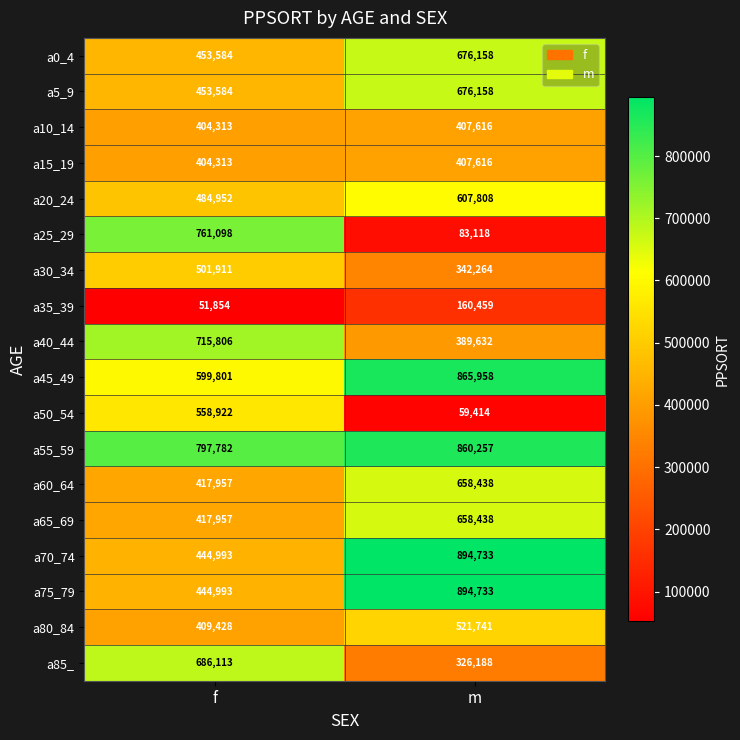

What is the total value across all series at m?

9490729